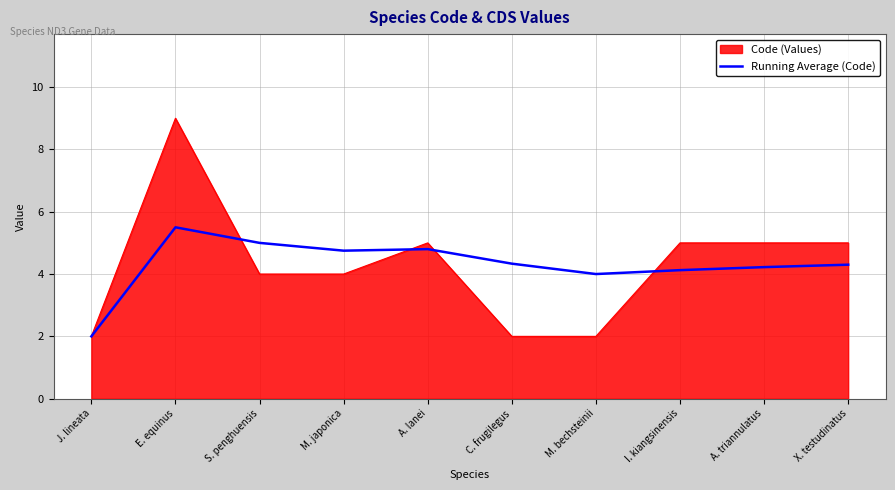

What is the approximate value of Running Average (Code) at M. bechsteinii?

4.0